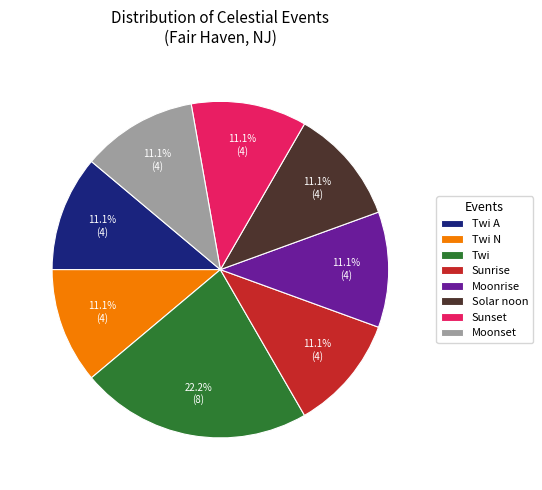

Combined, what portion of the pie is Sunset and Solar noon?

22.2%